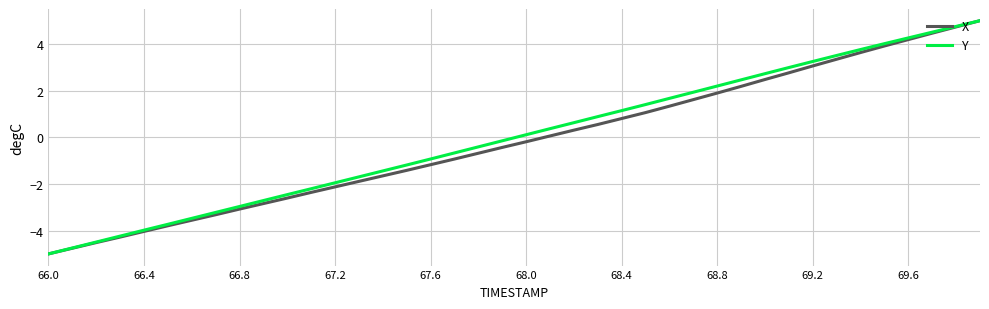

At how many categories does at least one series exceed 1?

16